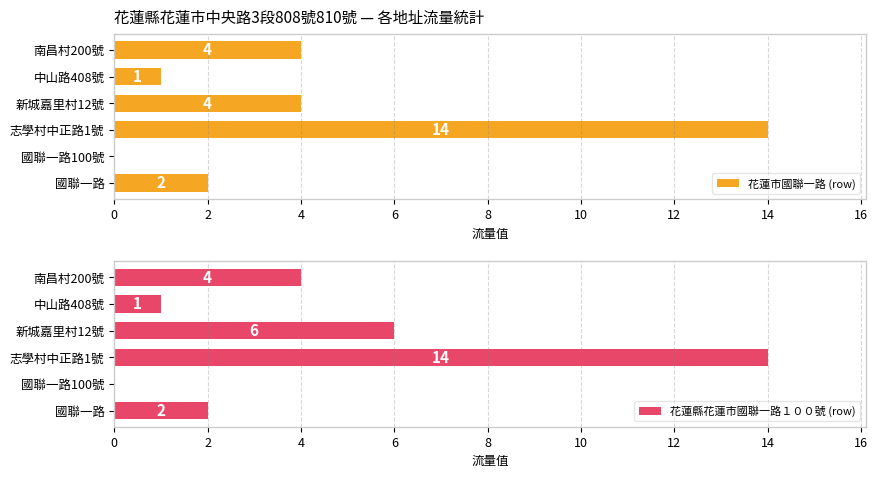

How many groups of bars are there?

6